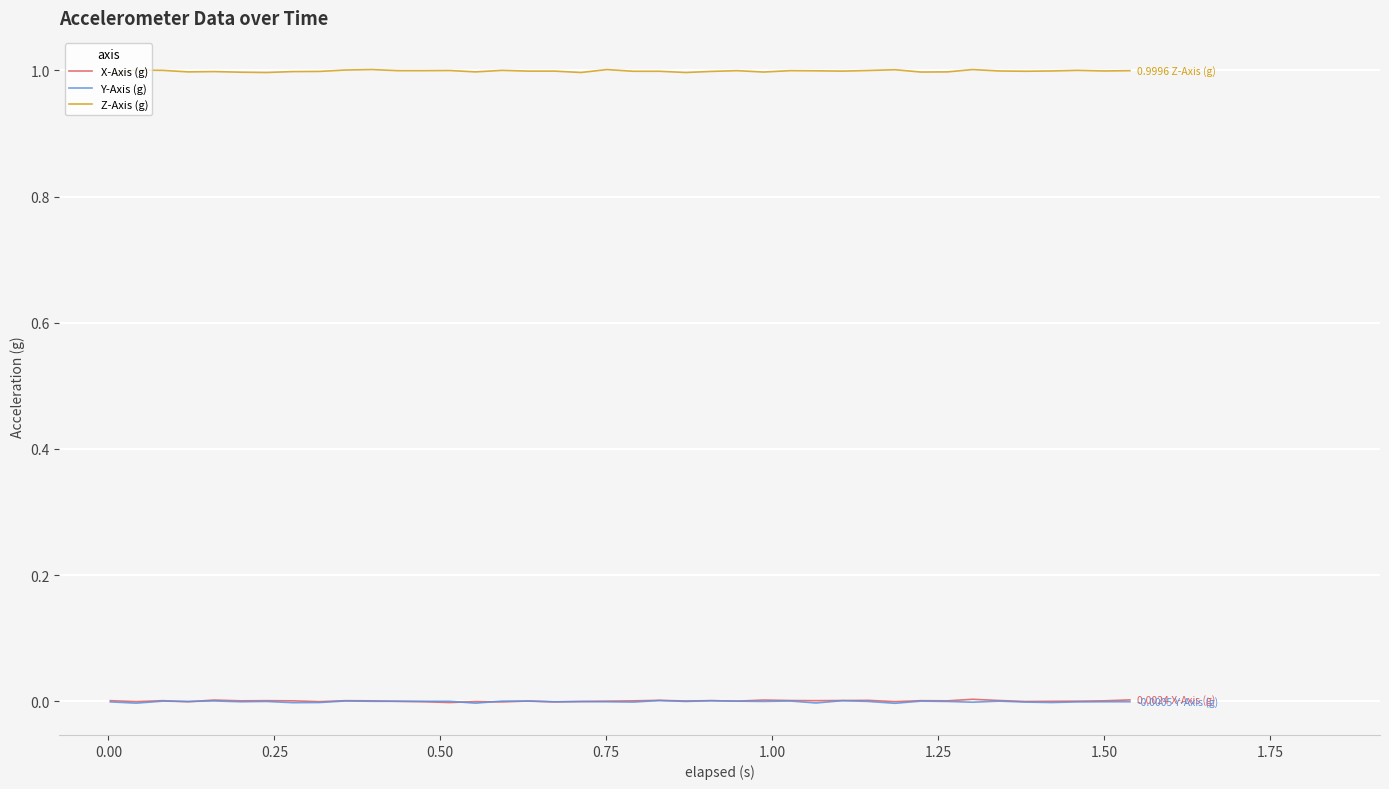

True or false: Y-Axis (g) and Z-Axis (g) cross at least once.

False